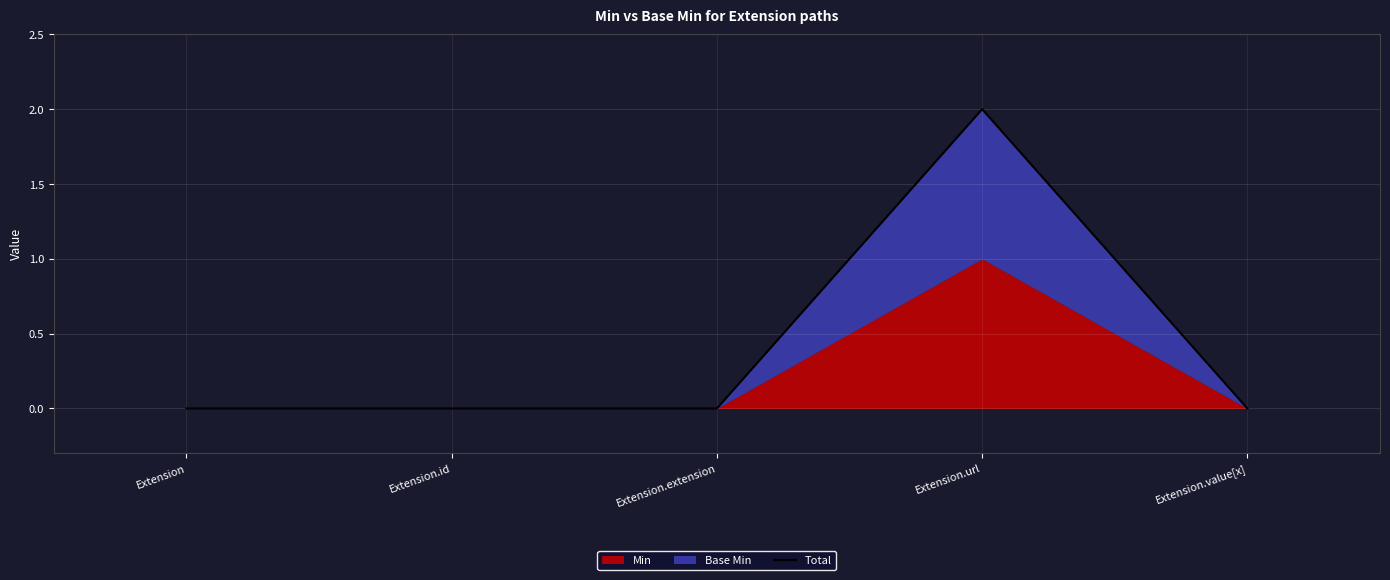

What position from the left is Extension.url?

4